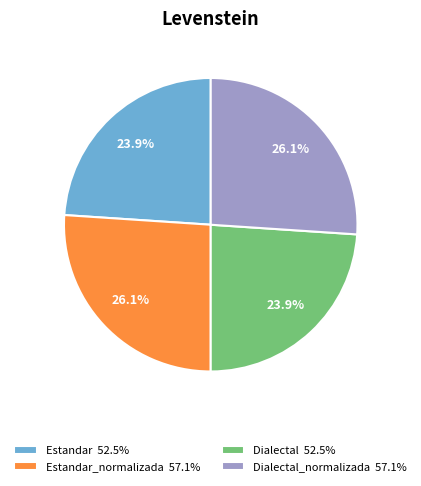

Between Dialectal 52.5% and Estandar_normalizada 57.1%, which is larger?

Estandar_normalizada 57.1%